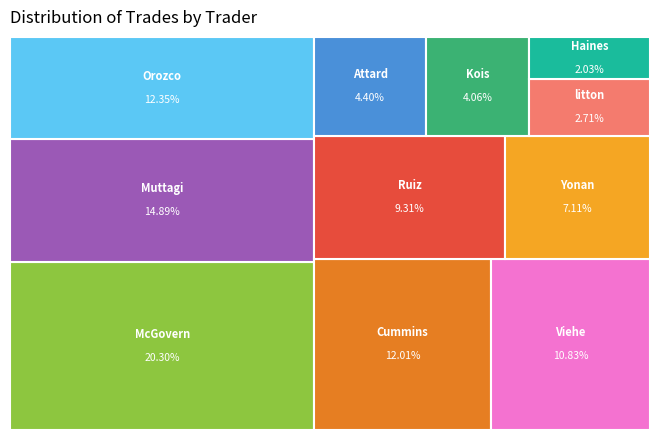

To the nearest percent, what is the difference between the largest and smallest slice percentages?

18%